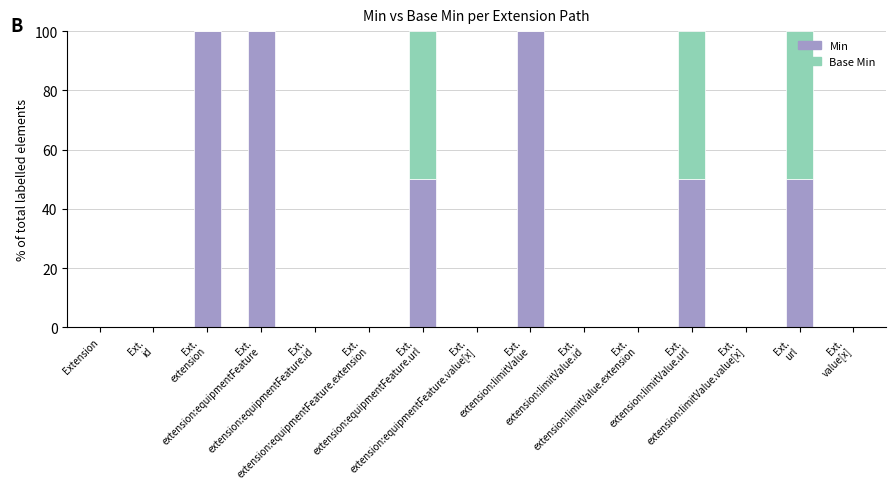

What is the maximum value for Min?

100